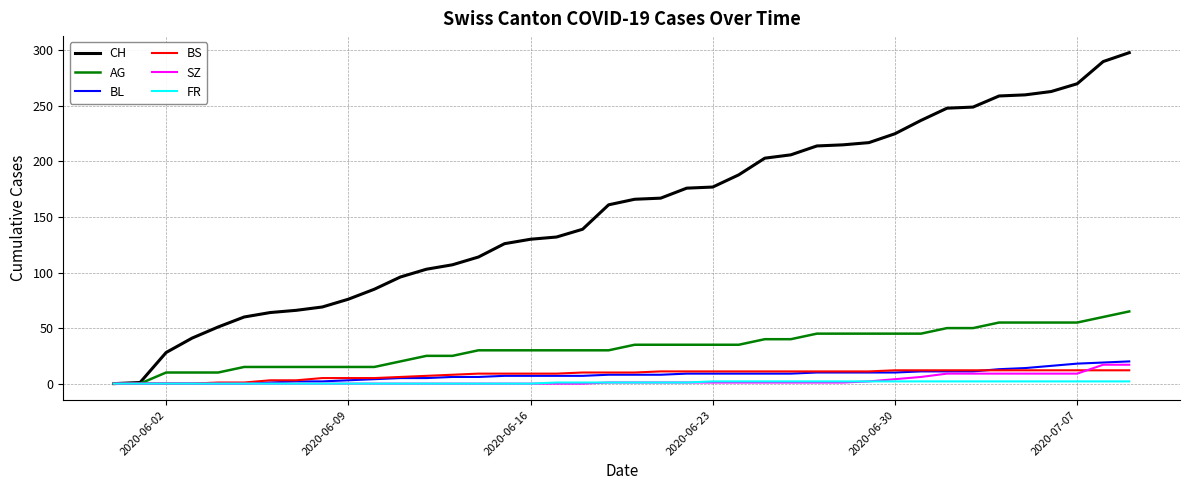

Does the chart display data point markers on the line(s)?

No